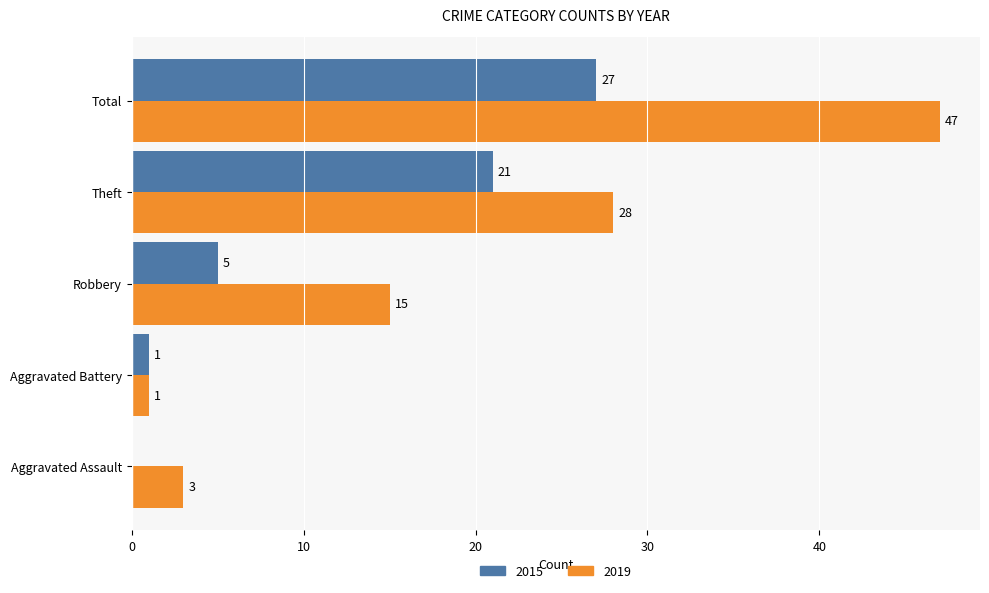

True or false: 2015 has a value of 3 at Robbery.

False